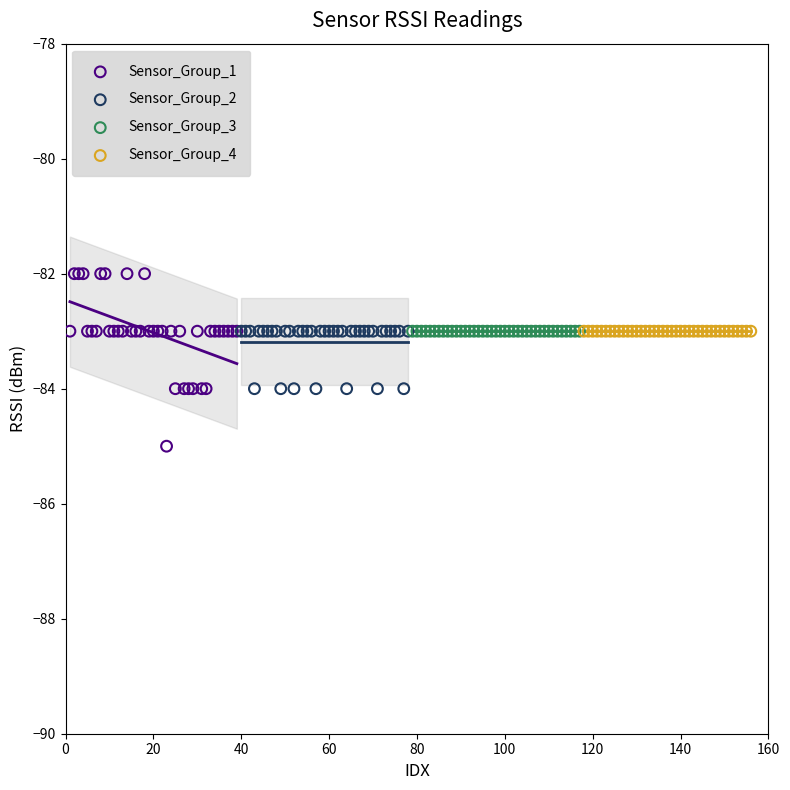

Which series reaches the maximum Y coordinate?

Sensor_Group_1